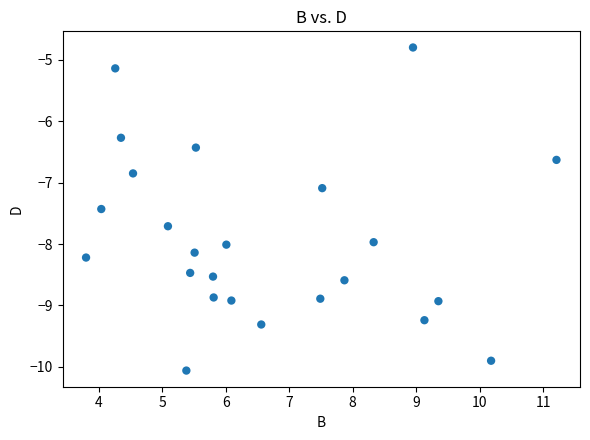

What is the range of Y values (max minus min)?

5.3